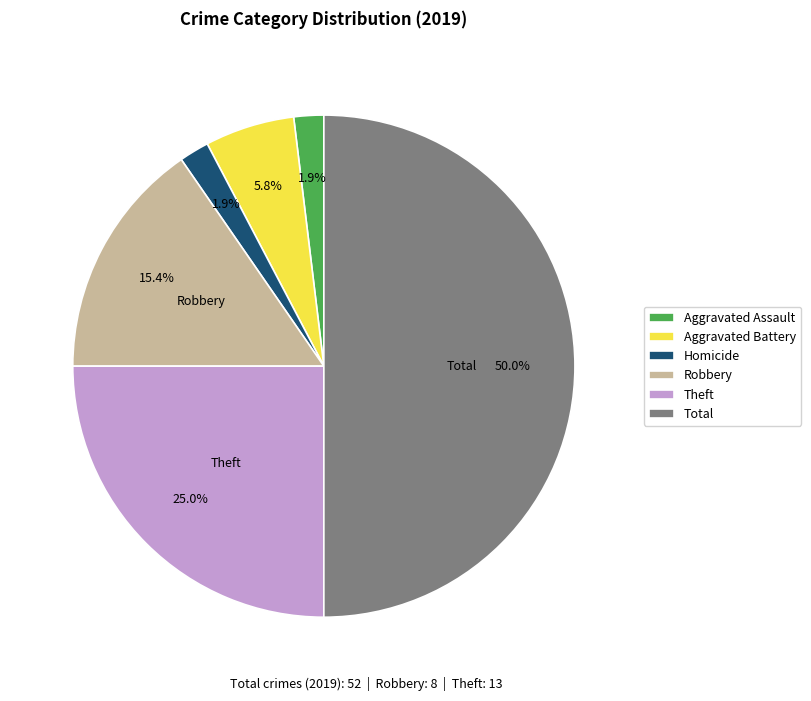

What is the ratio of the value at Robbery to the value at Theft?

0.6